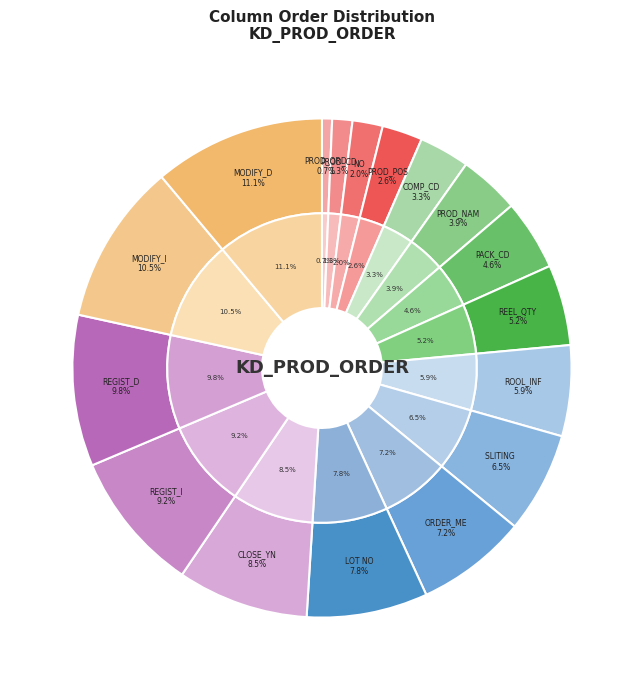

How much of the chart is everything except MODIFY_ID?

89.5%